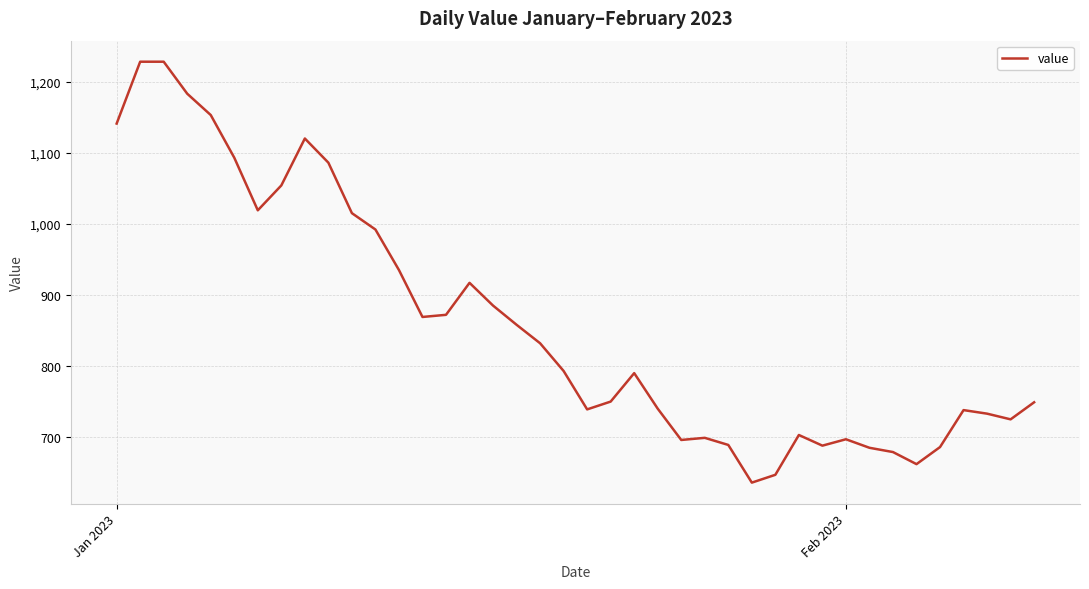

What is the greatest value displayed?

1228